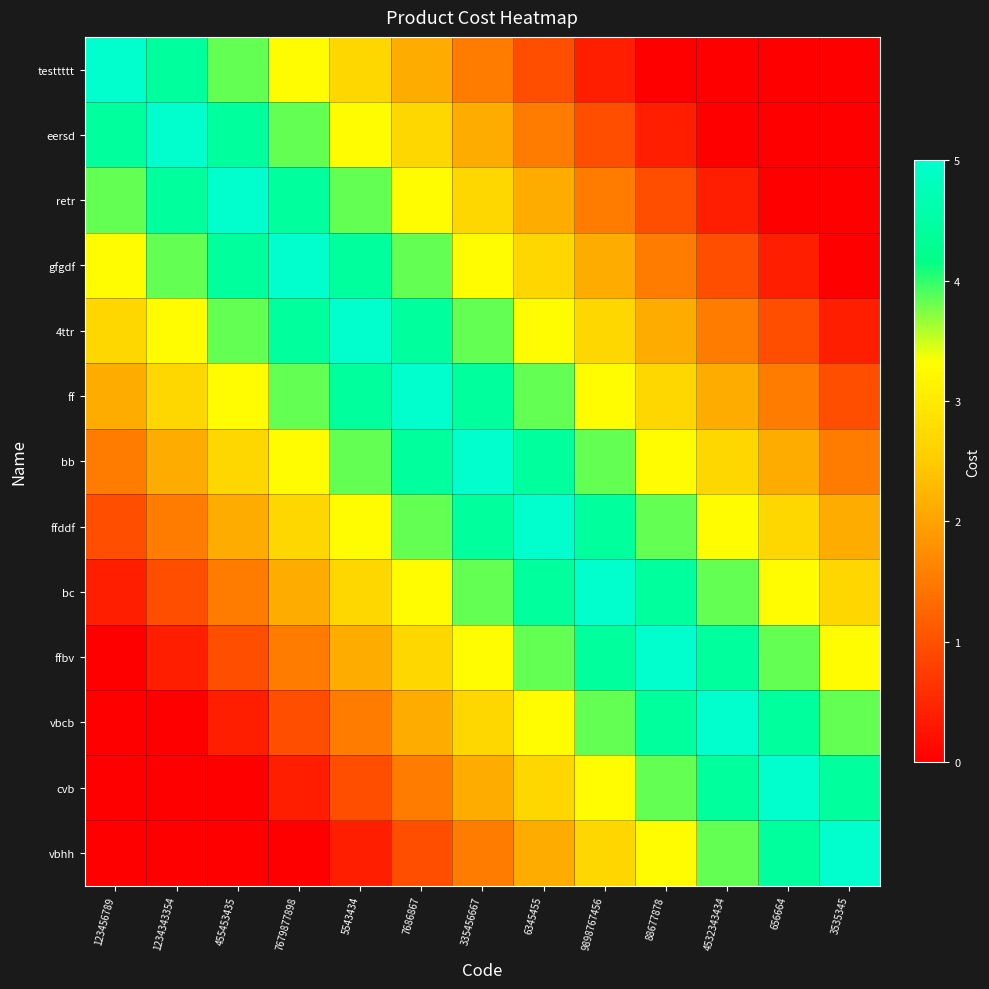

What is the total value across all series at 656664?

28.7